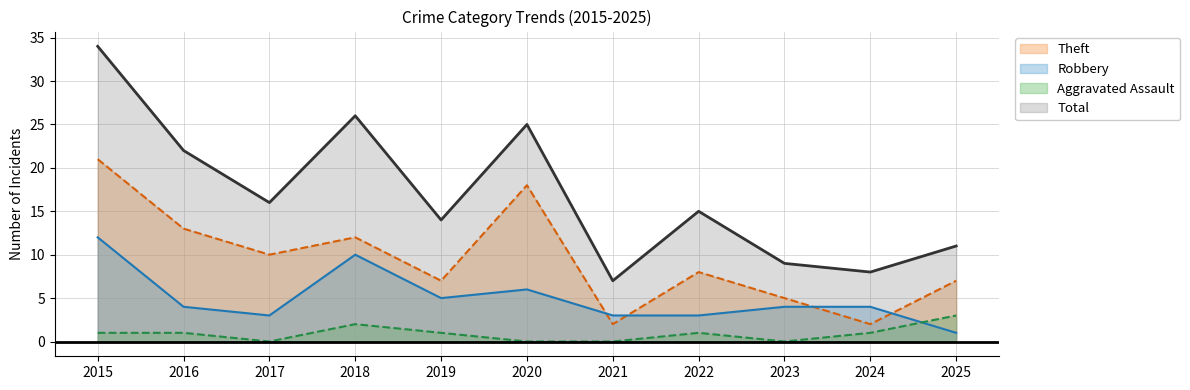

Which label corresponds to the largest value in the chart?

2015